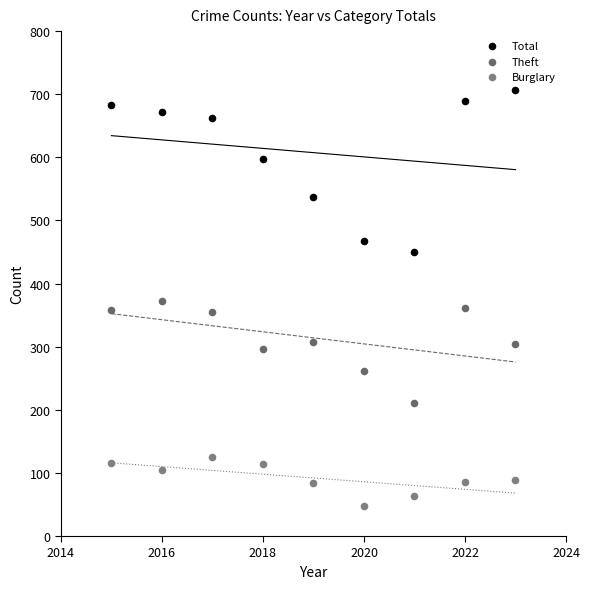

Which series has the widest spread of Y values?

Total